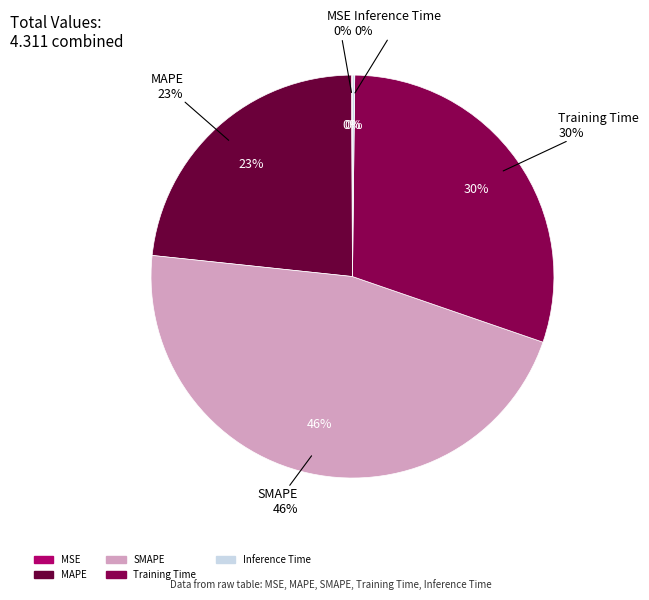

To the nearest percent, what is the combined percentage of Inference Time and SMAPE?

47%